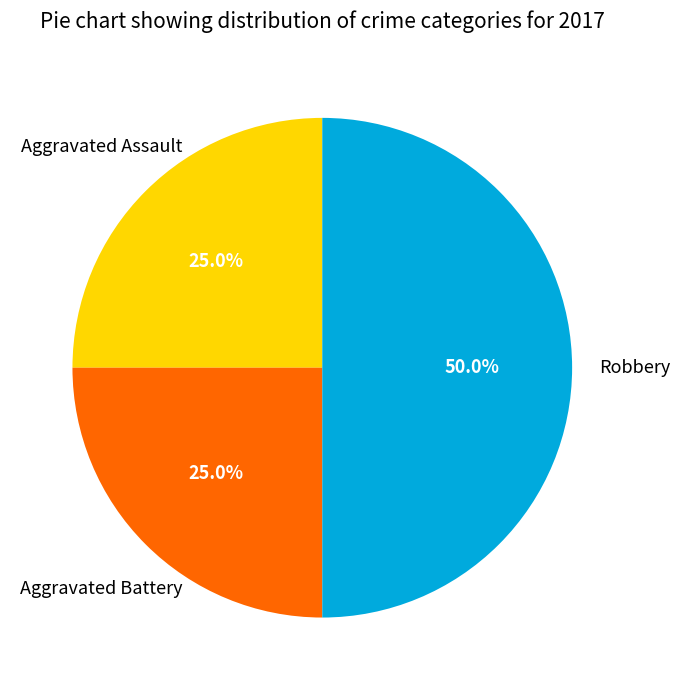

Is Aggravated Battery the majority of the pie?

No